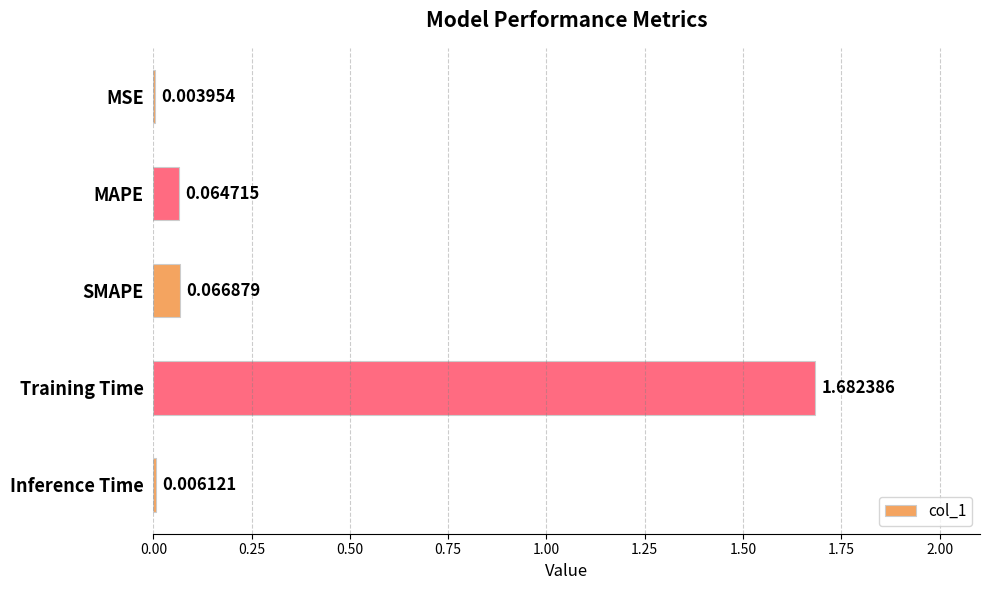

Between MAPE and Inference Time, which is larger?

MAPE